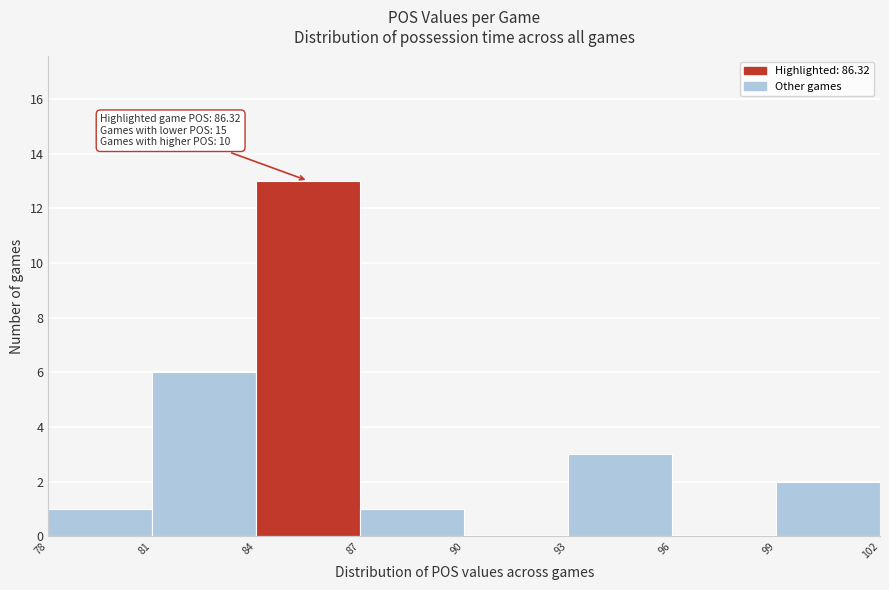

Which range on the x-axis has the tallest bar?

84 to 87